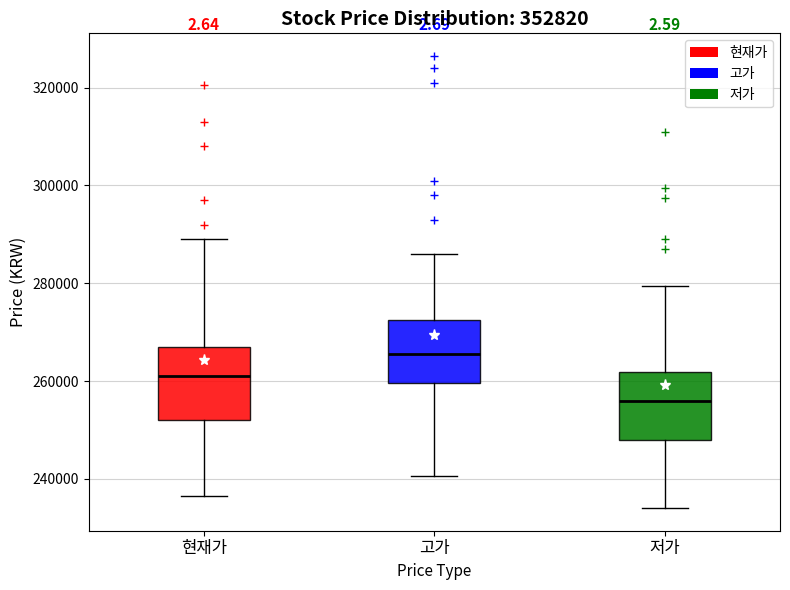

Where is the upper edge of the box for 현재가 on the y-axis? The values are not printed on the chart, so give them approximately, as read against the axis.

266000